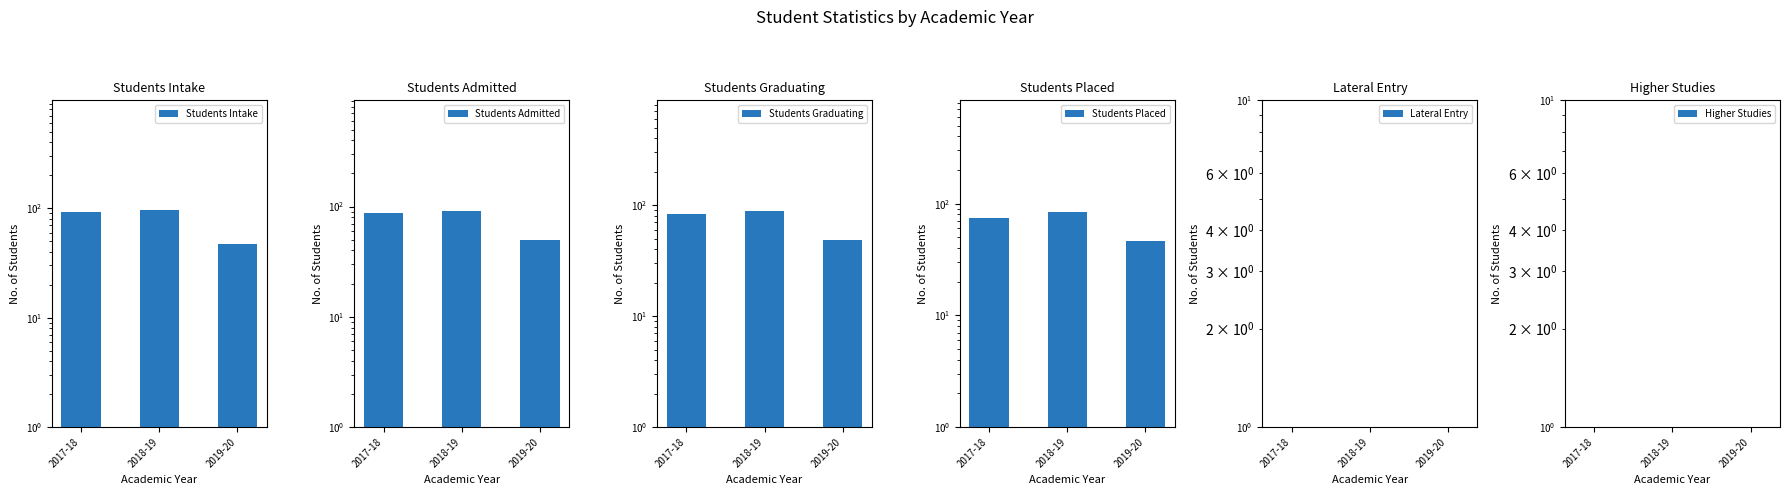

What is the sum of the Students Admitted values at 2018-19 and 2017-18?

179